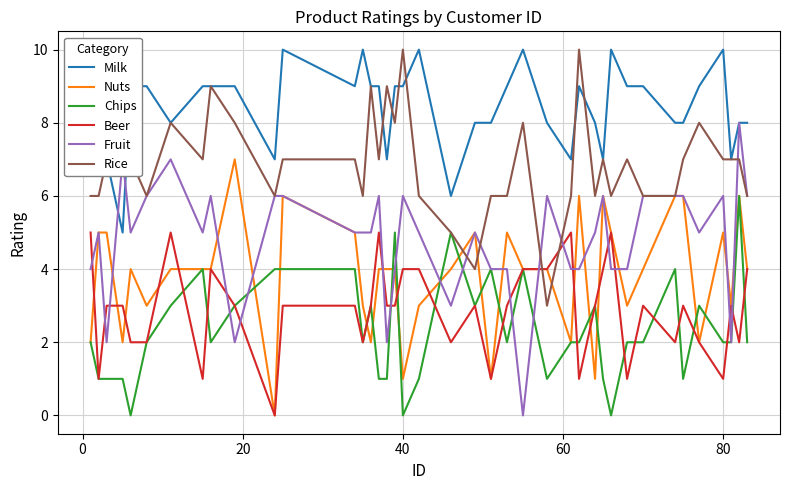

Which series has the largest range (max minus min)?

Fruit